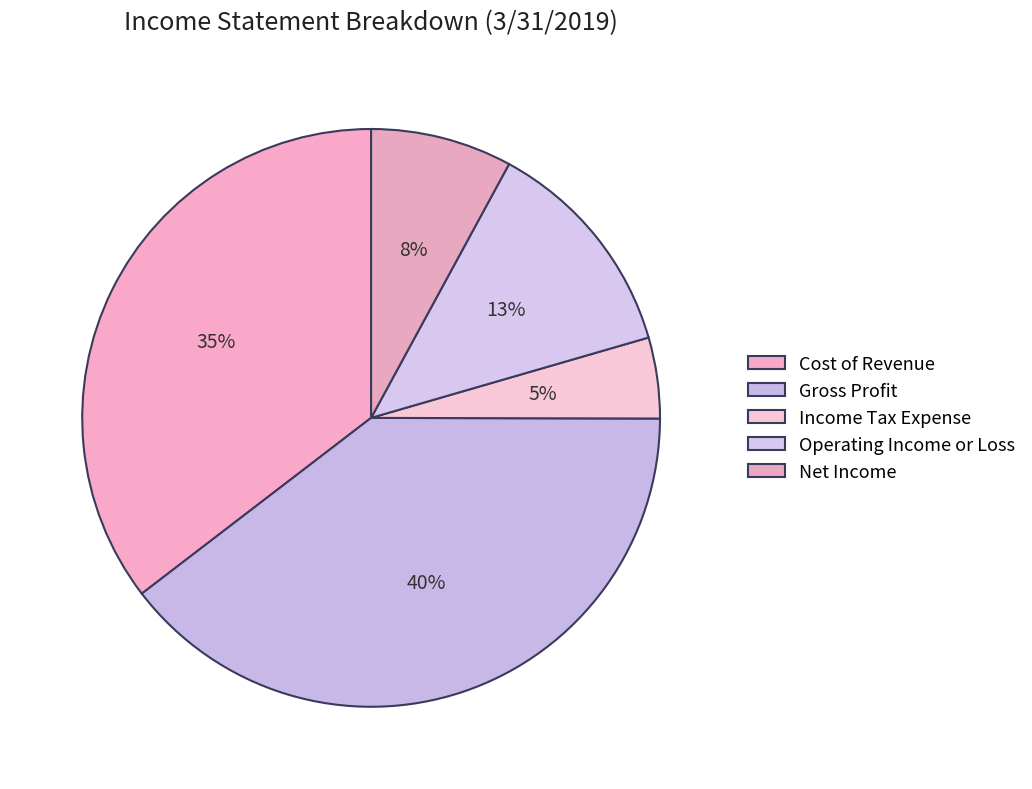

Which category has the biggest portion of the pie?

Gross Profit